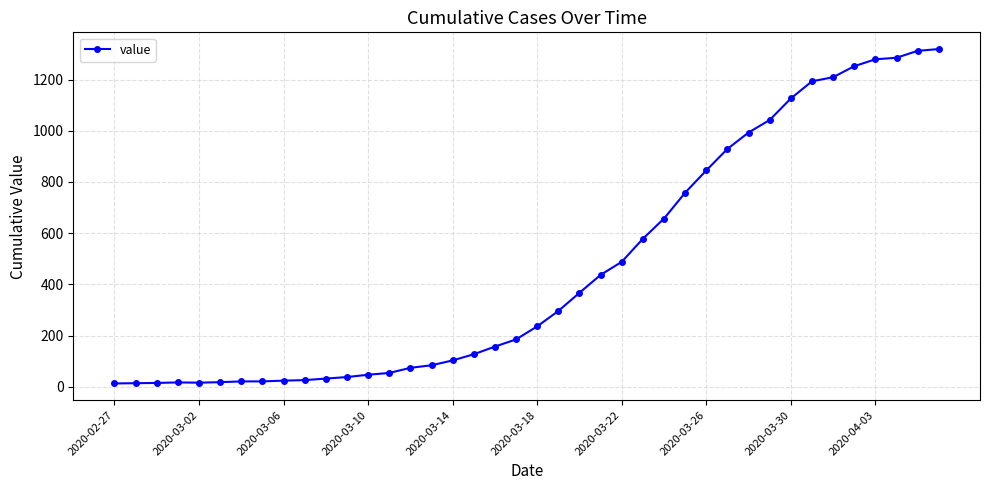

What is the difference between the second highest and second lowest values?

1298